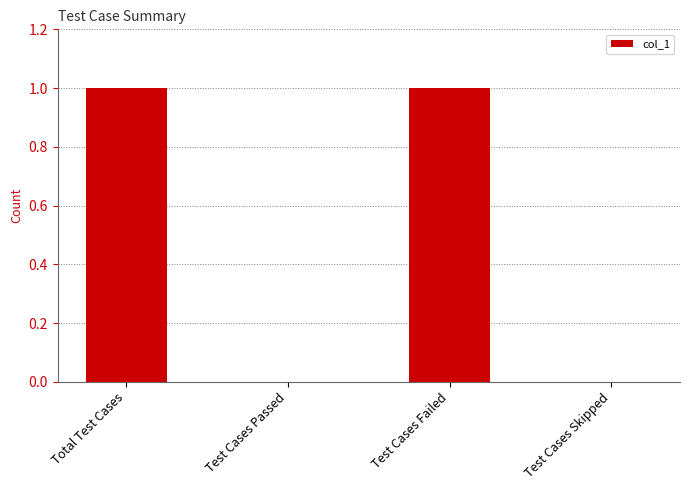

The value at Test Cases Skipped is 0. True or false?

True